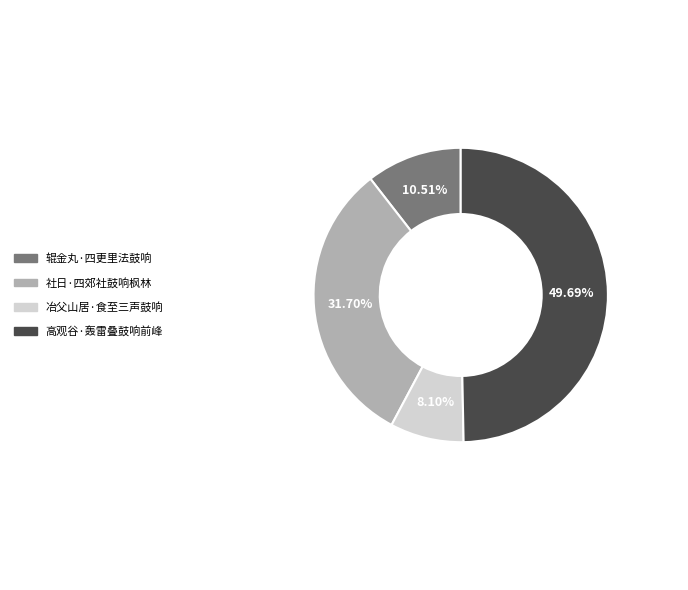

What percentage is NOT represented by 辊金丸·四更里法鼓响?

89.5%